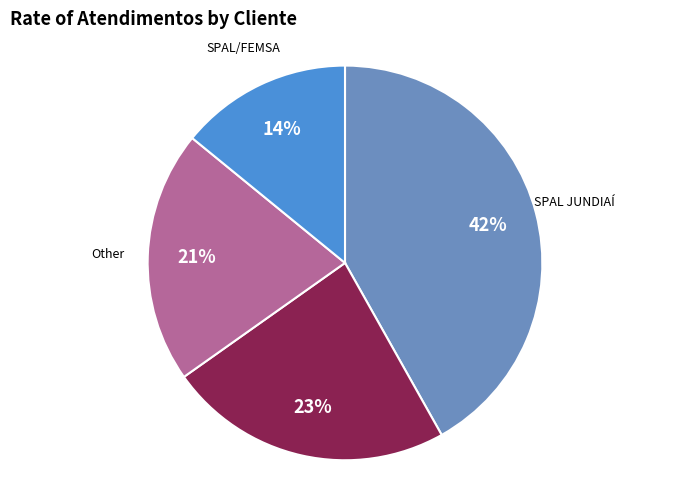

Does any single category account for the majority?

No